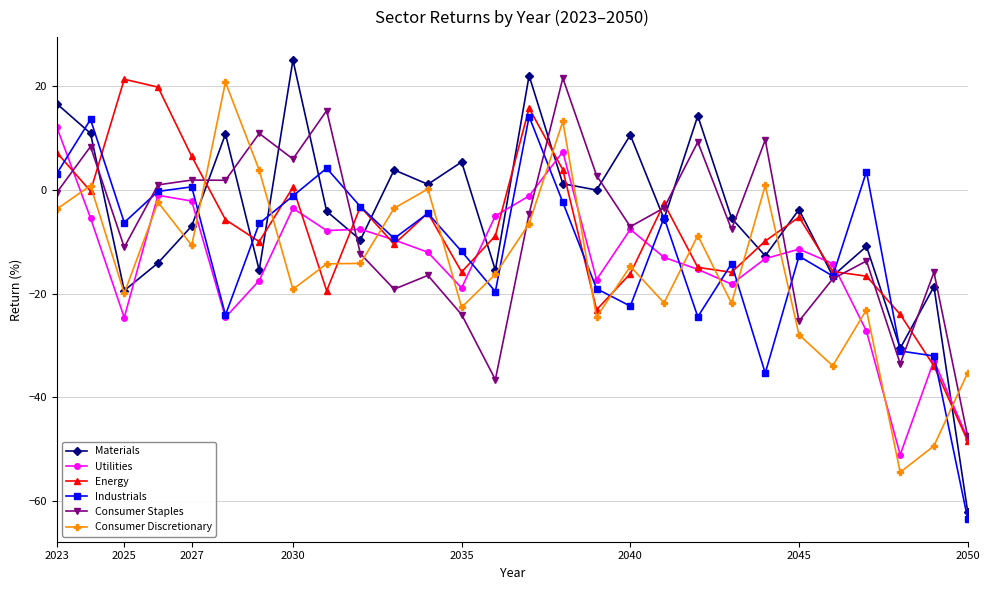

Which series has the largest total across all categories?

Materials